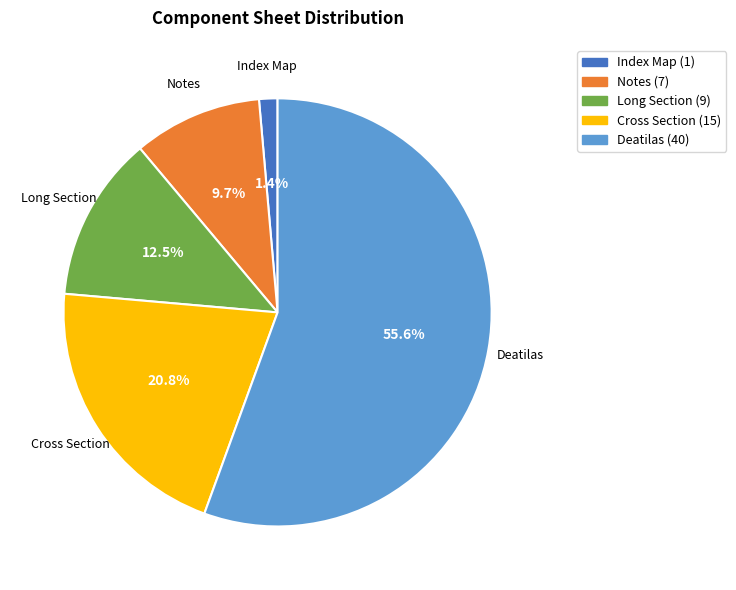

Which category has the smallest portion of the pie?

Index Map